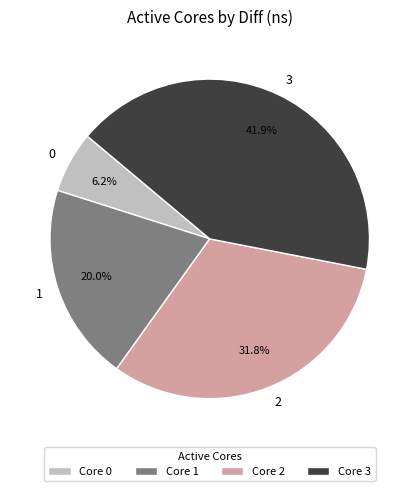

What is the largest slice in the pie chart?

3